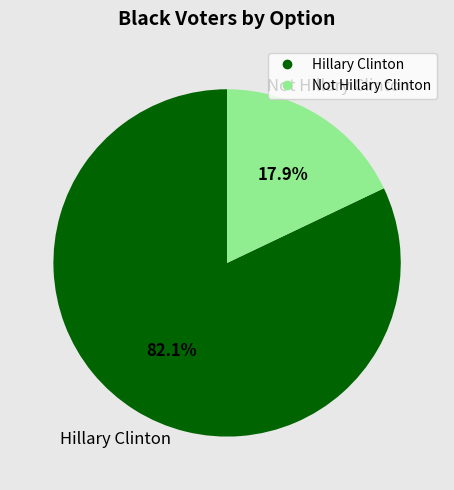

What is the largest slice in the pie chart?

Hillary Clinton